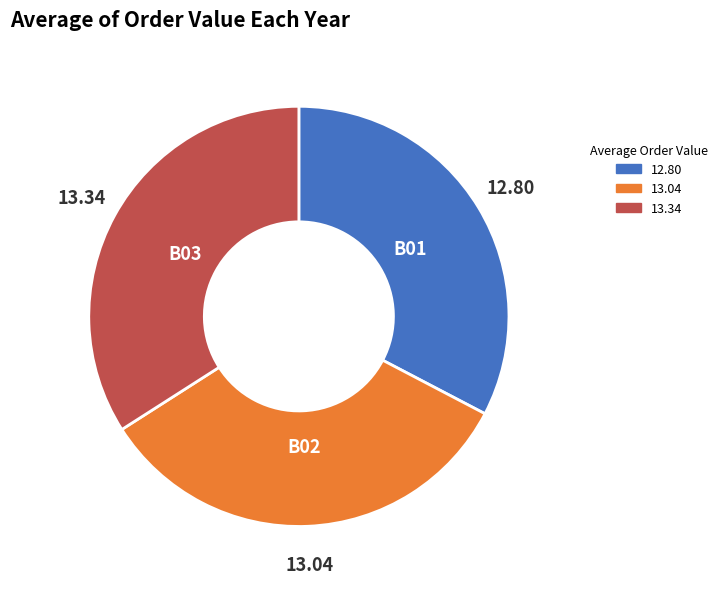

Does any single category account for the majority?

No